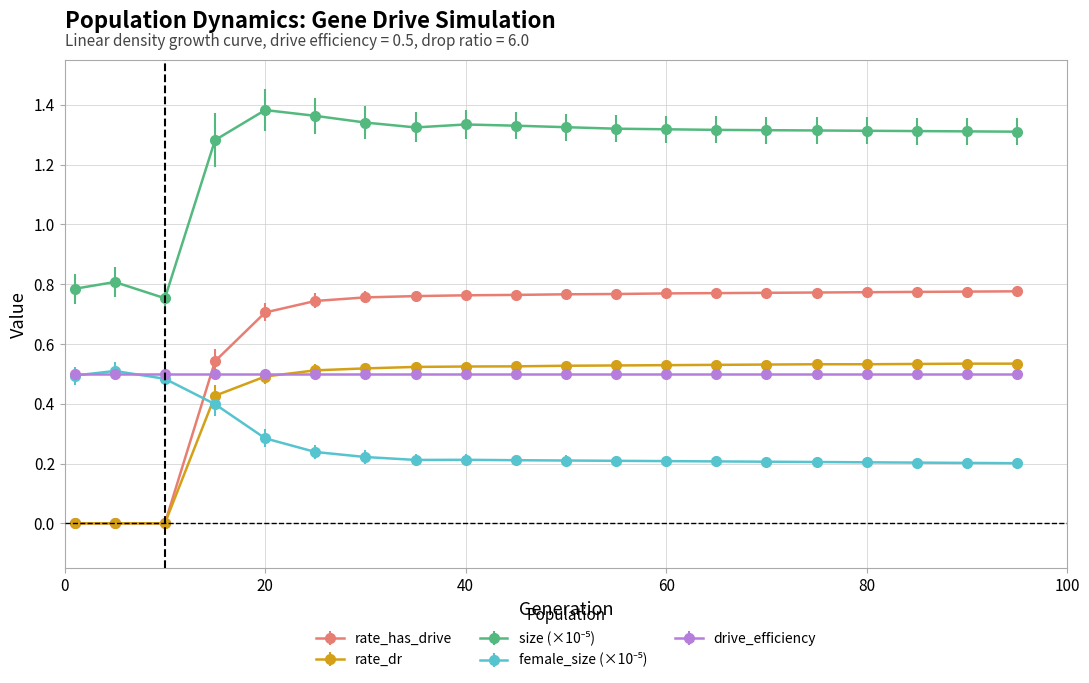

Which series has the widest spread of values?

rate_has_drive